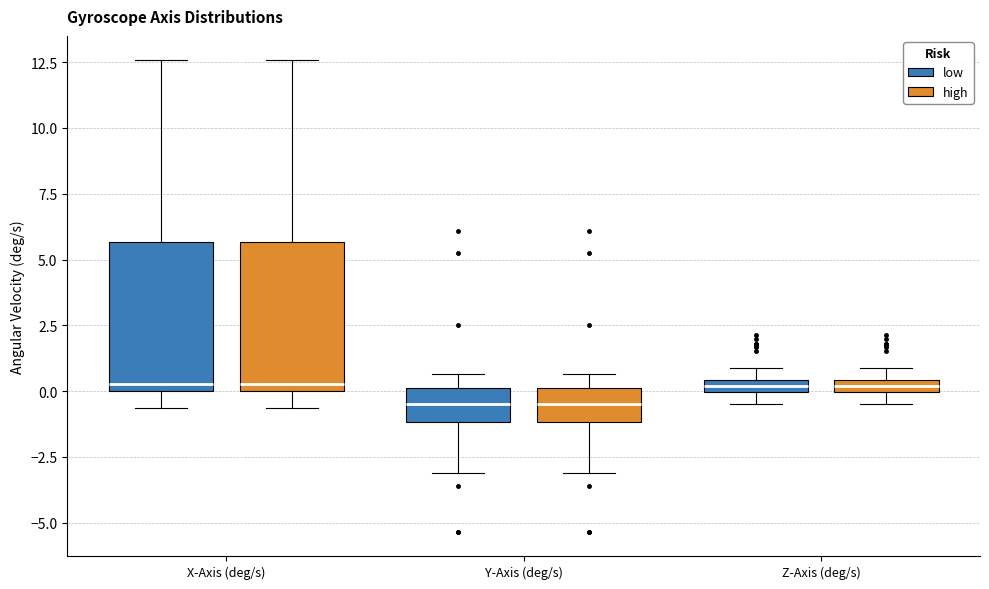

Where is the upper edge of the box for X-Axis (deg/s) (low) on the y-axis? The values are not printed on the chart, so give them approximately, as read against the axis.

5.5